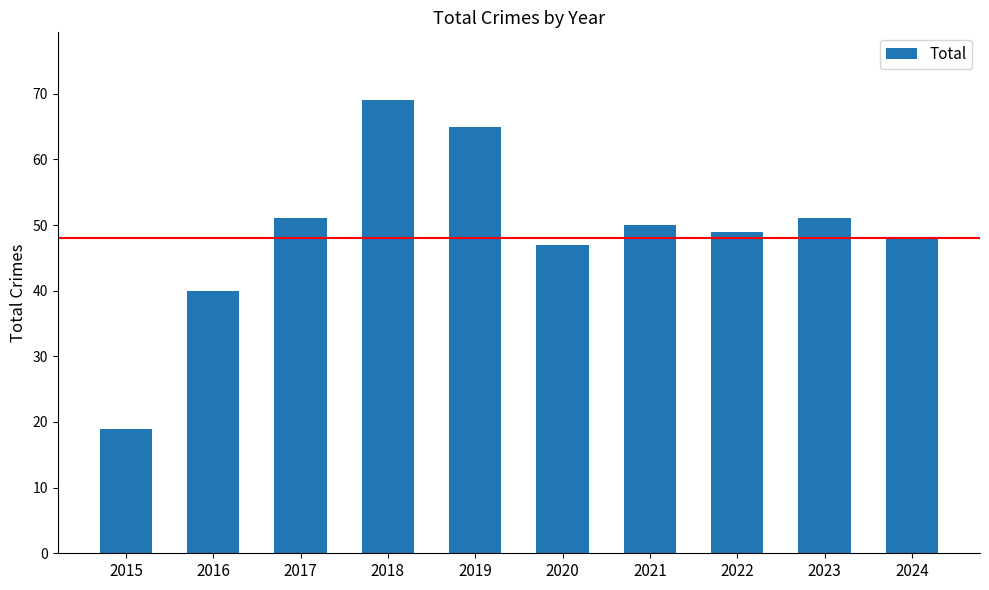

Does the chart contain stacked bars?

No